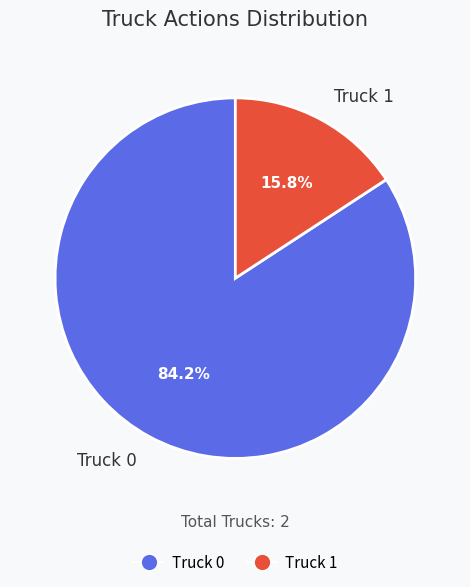

To the nearest percent, what is the average slice percentage?

50%